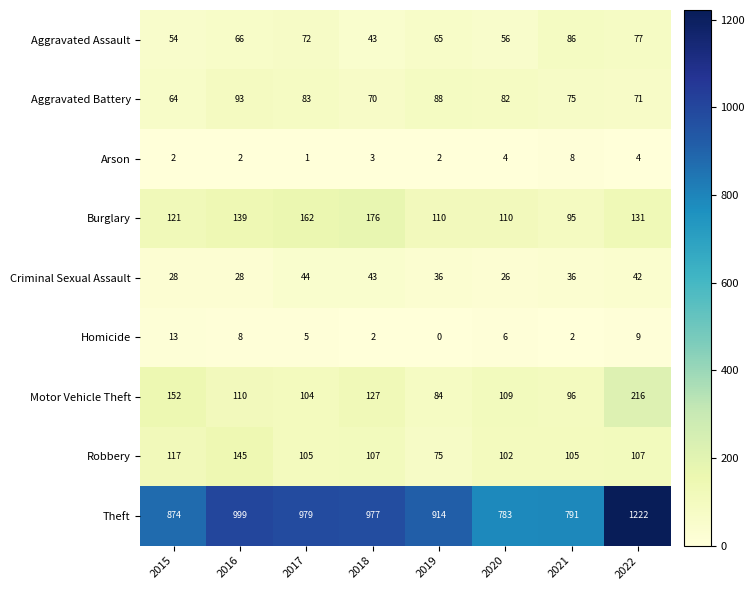

How many series are shown in this chart?

9